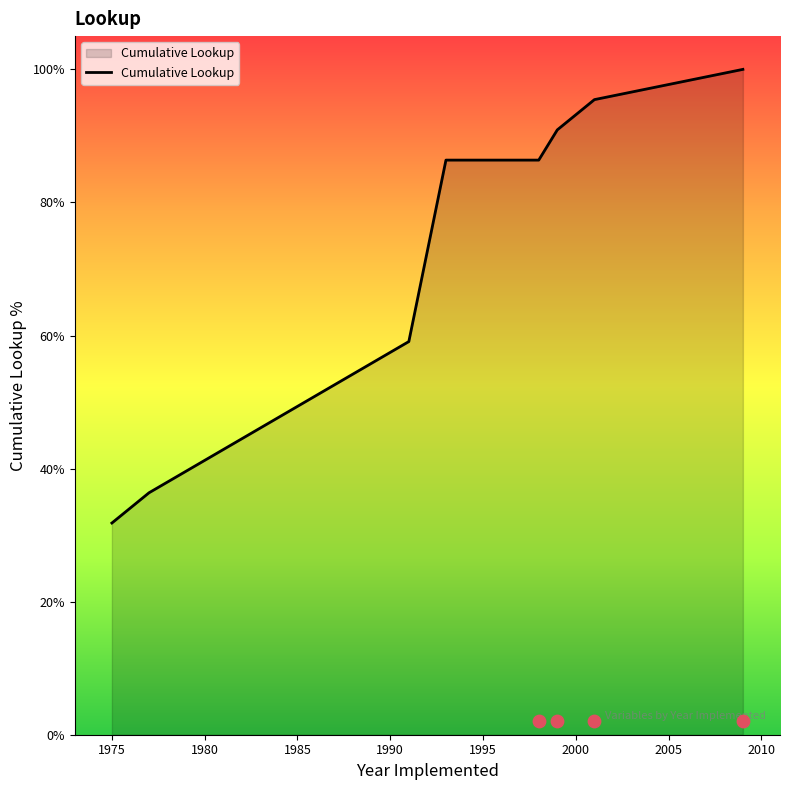

What is the maximum value for Cumulative Lookup?

100.0